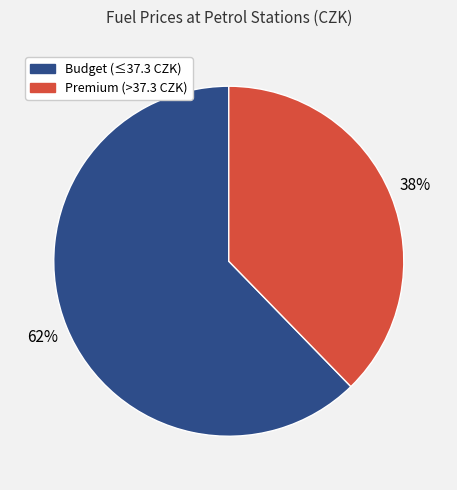

Is there any slice that represents more than half of the pie?

Yes